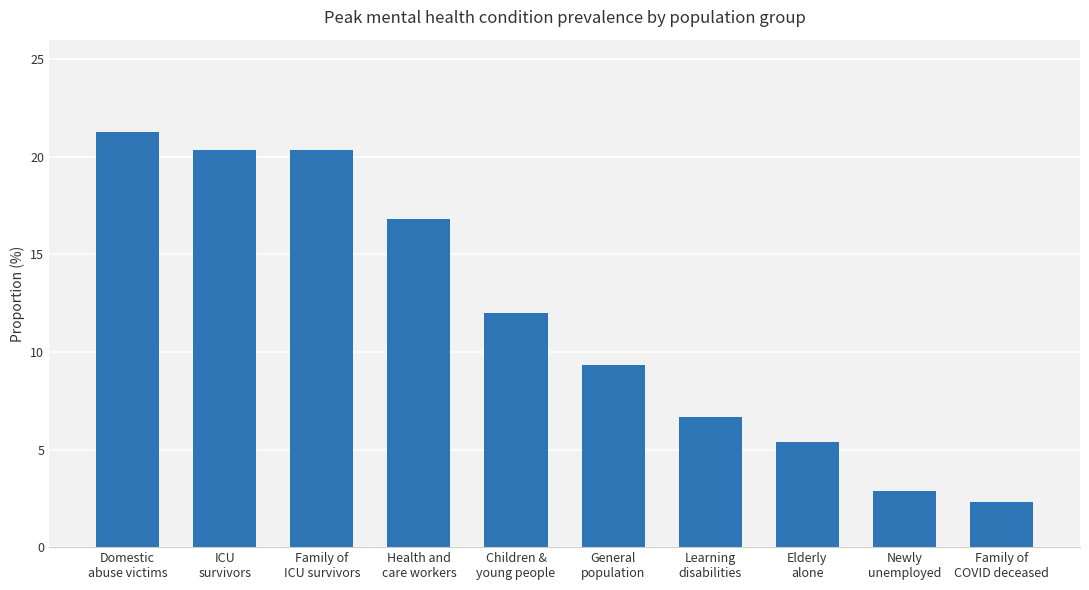

How many values are below 12?

5